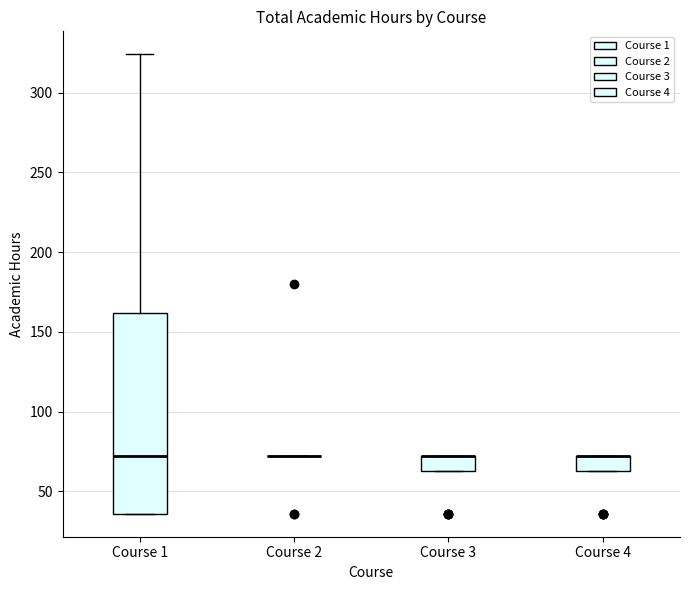

Comparing the boxes themselves (not the whiskers), which one is the tallest?

Course 1